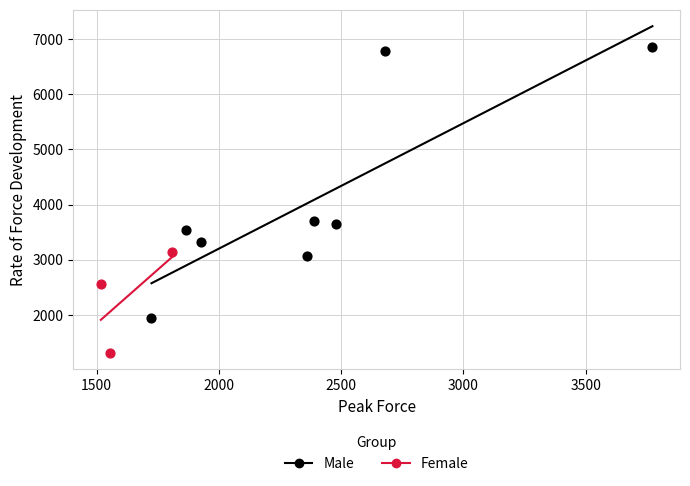

Which series contains the lowest Y value?

Female